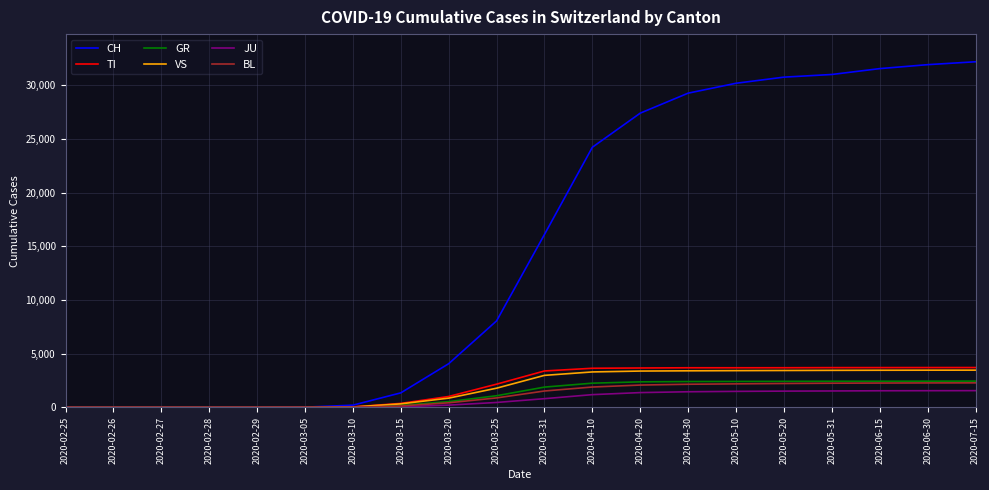

What are all the series names shown in the legend?

CH, TI, GR, VS, JU, BL